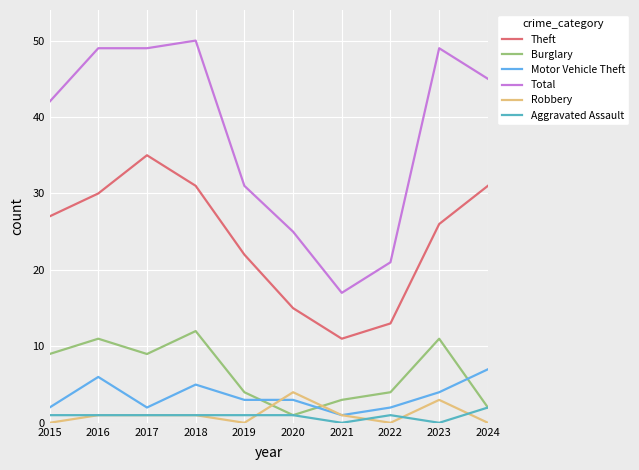

Reading left to right, what are all the values shown in this chart?

Theft: 27	30	35	31	22	15	11	13	26	31
Burglary: 9	11	9	12	4	1	3	4	11	2
Motor Vehicle Theft: 2	6	2	5	3	3	1	2	4	7
Total: 42	49	49	50	31	25	17	21	49	45
Robbery: 0	1	1	1	0	4	1	0	3	0
Aggravated Assault: 1	1	1	1	1	1	0	1	0	2